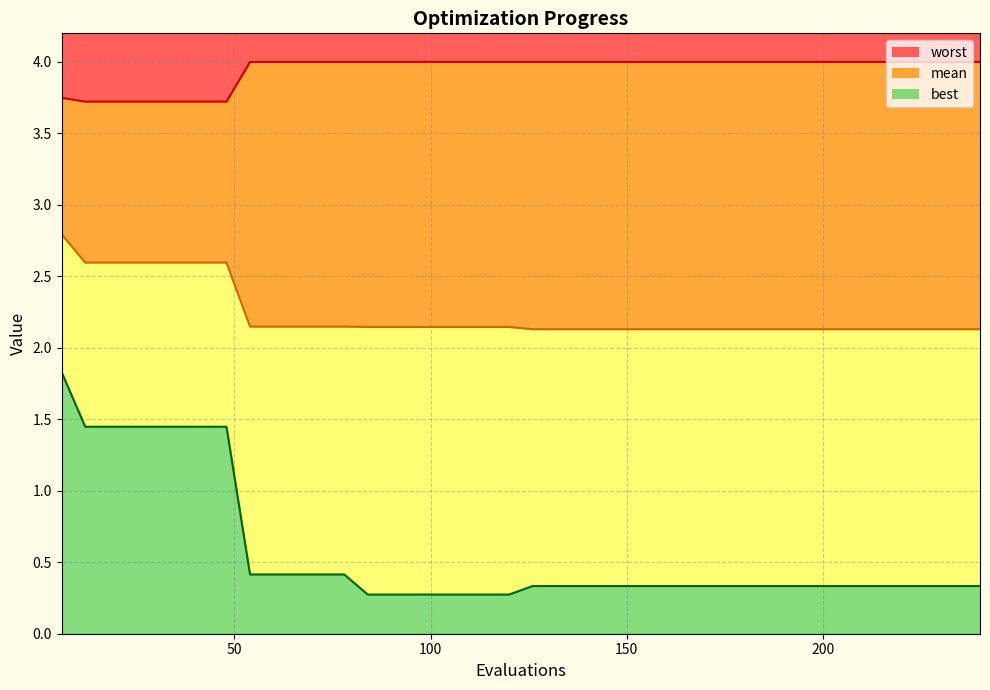

True or false: mean and worst cross at least once.

False